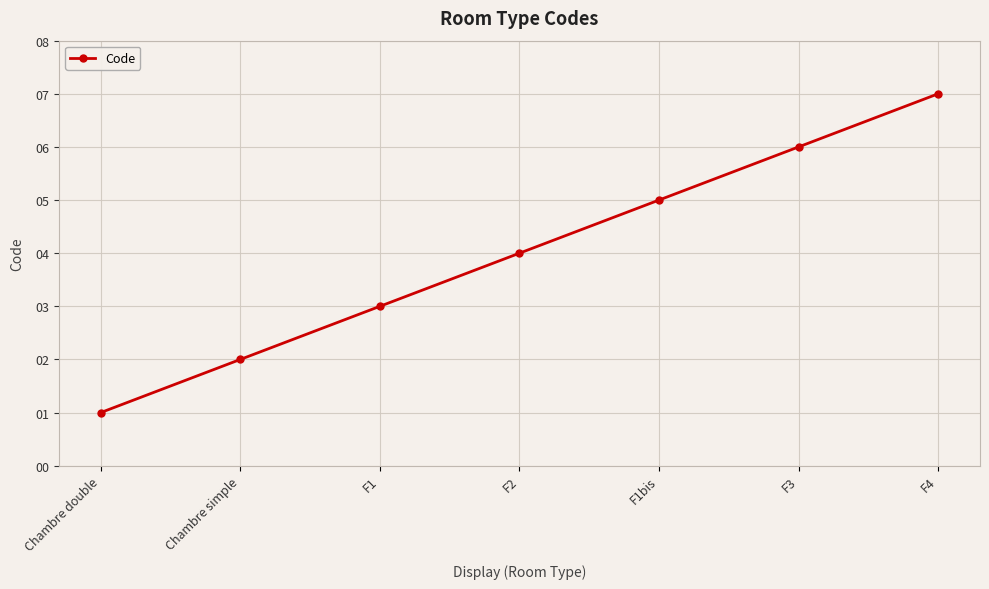

True or false: the data has more than 0 interior local peaks.

False